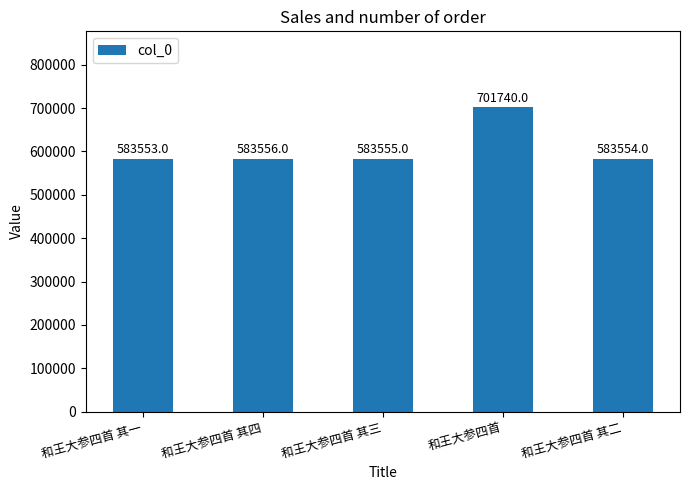

What is the average value?

607192